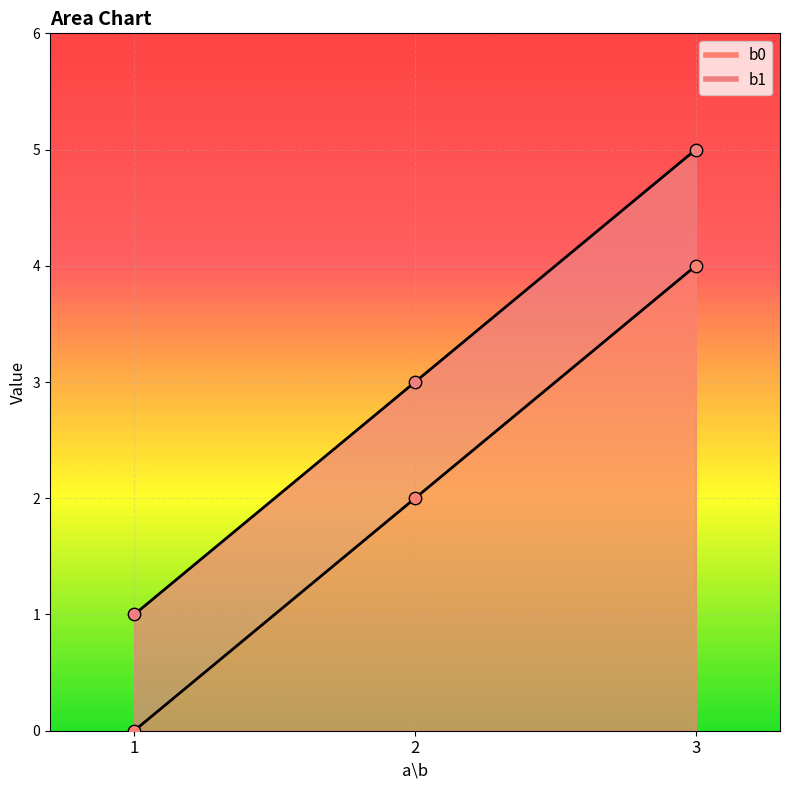

At which category is the sum across all series the highest?

3